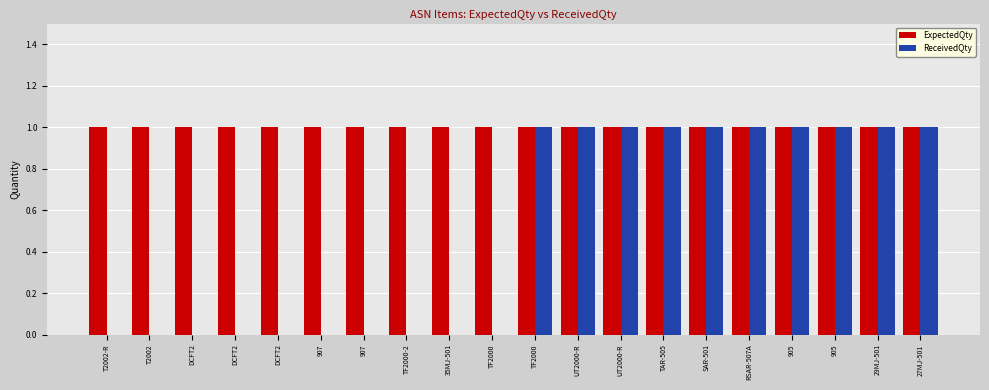

Rank the categories by ExpectedQty value from lowest to highest.

T2002-R, T2002, DCFT2, DCFT2, DCFT2, 907, 907, TF2000-2, 35MJ-501, TF2000, TF2000, UT2000-R, UT2000-R, TAR-505, SAR-501, RSAR-507A, 905, 905, 29MJ-501, 27MJ-501